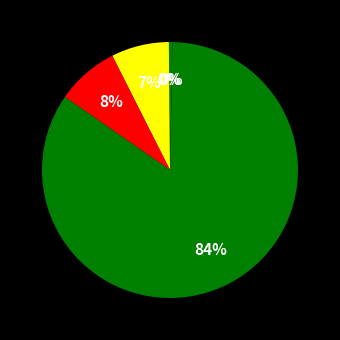

To the nearest percent, what is the difference between the largest and smallest slice percentages?

84%